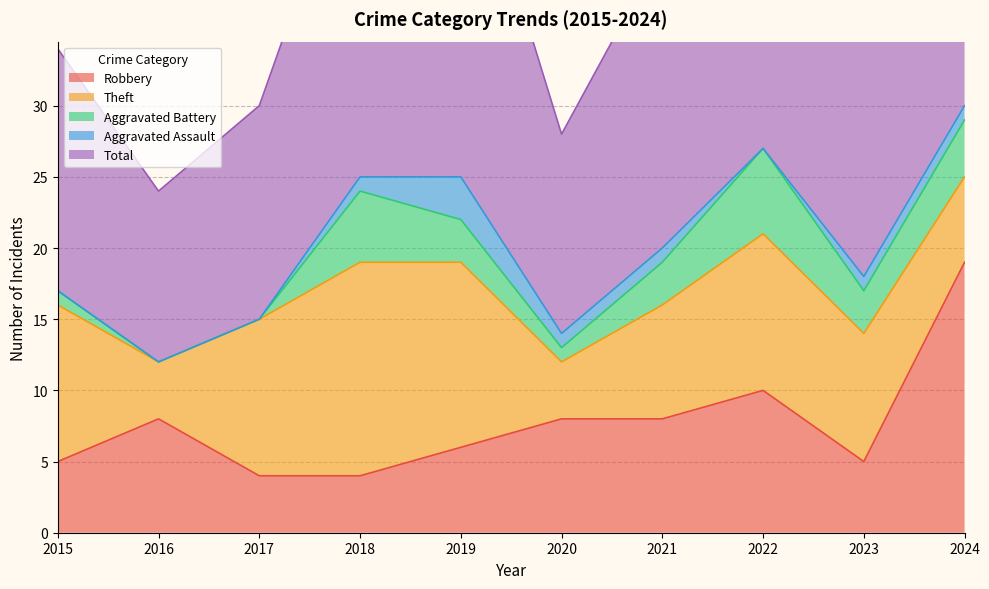

Where is the first local maximum for Theft?

2018